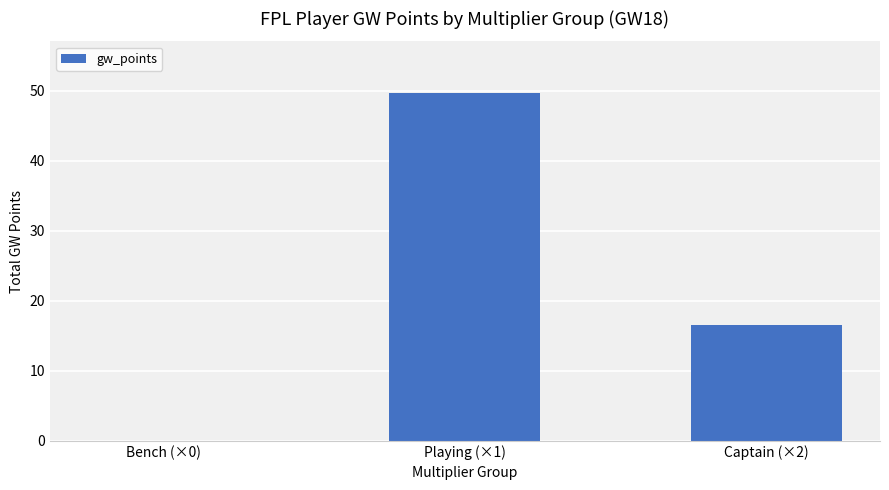

Reading right to left, extract all data points from this chart.

16.6	49.6	0.0